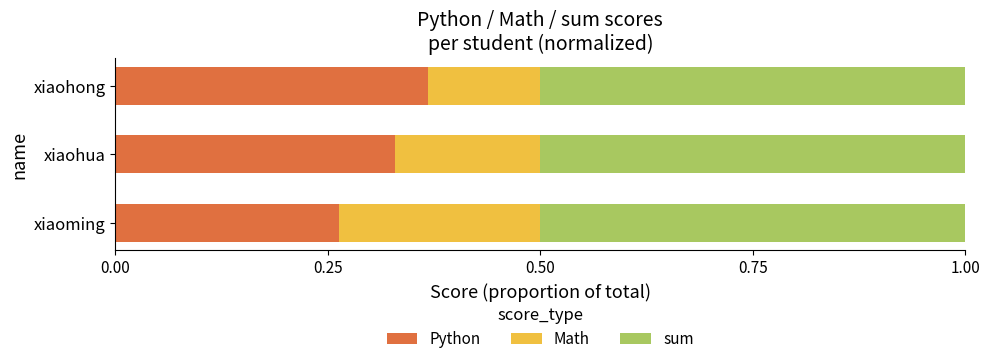

At which label is Python closest to 0?

xiaoming